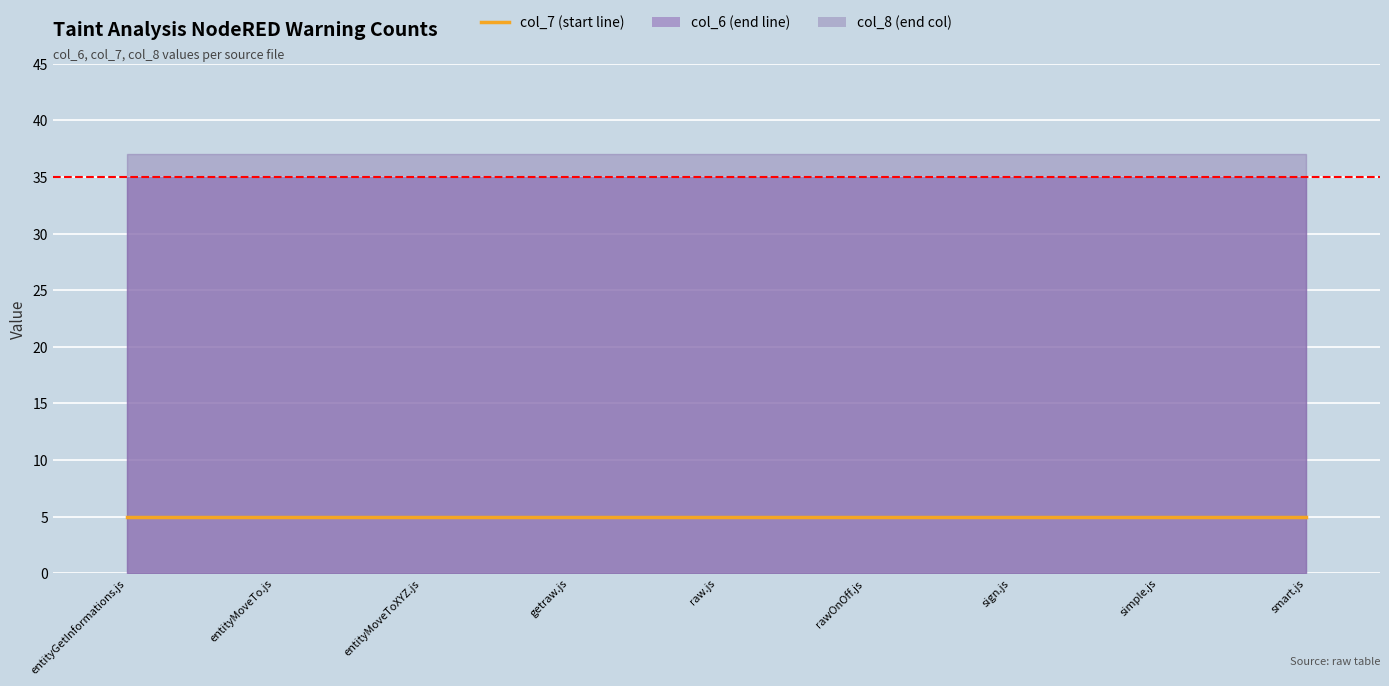

Which series has the largest total across all categories?

col_8